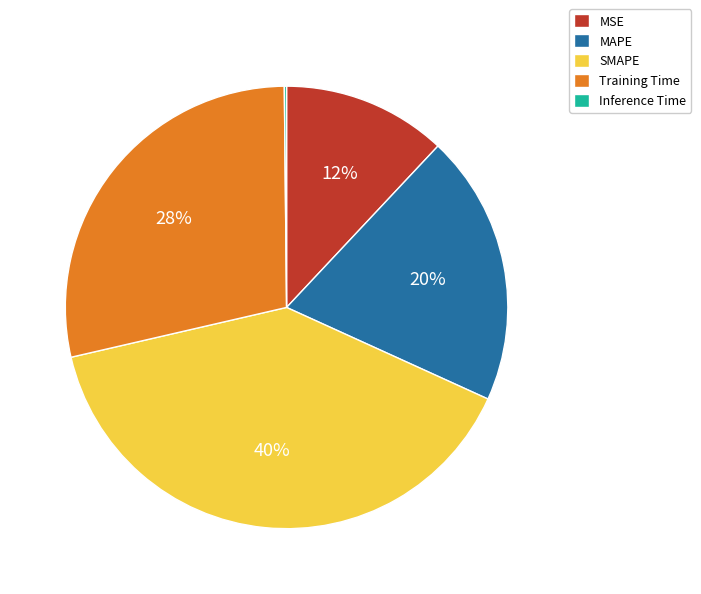

Which category has the biggest portion of the pie?

SMAPE